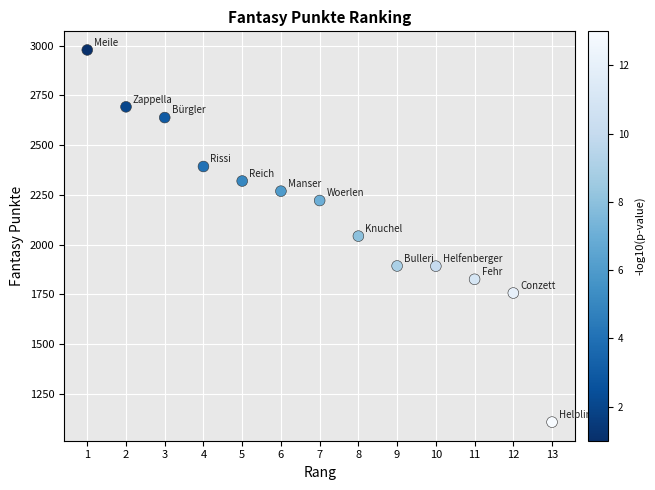

What is the range of Y values (max minus min)?

1871